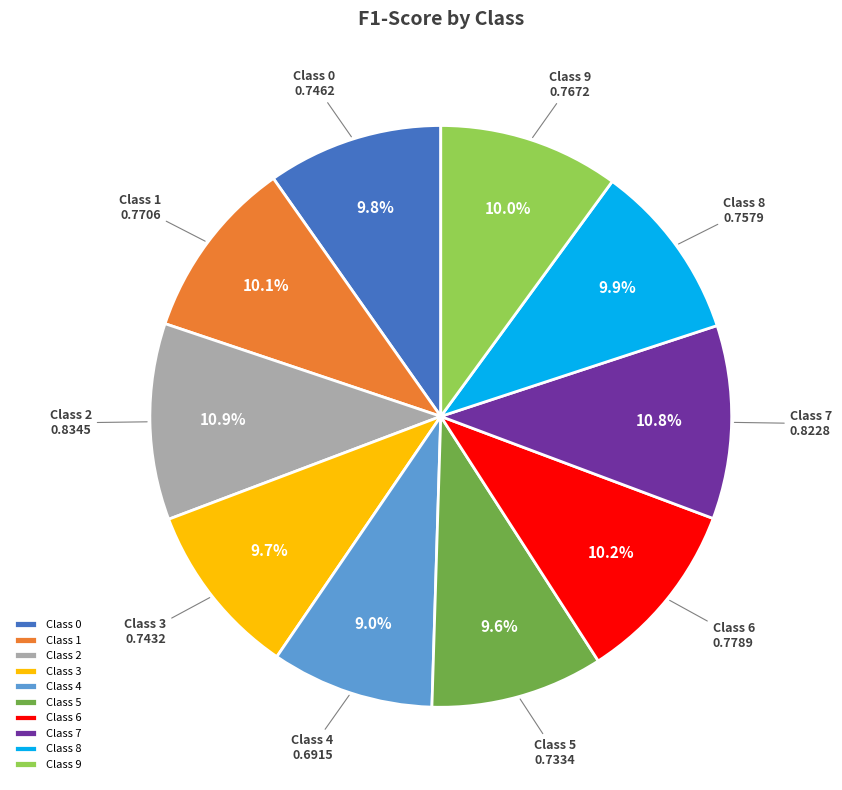

To the nearest percent, what is the average slice percentage?

10%